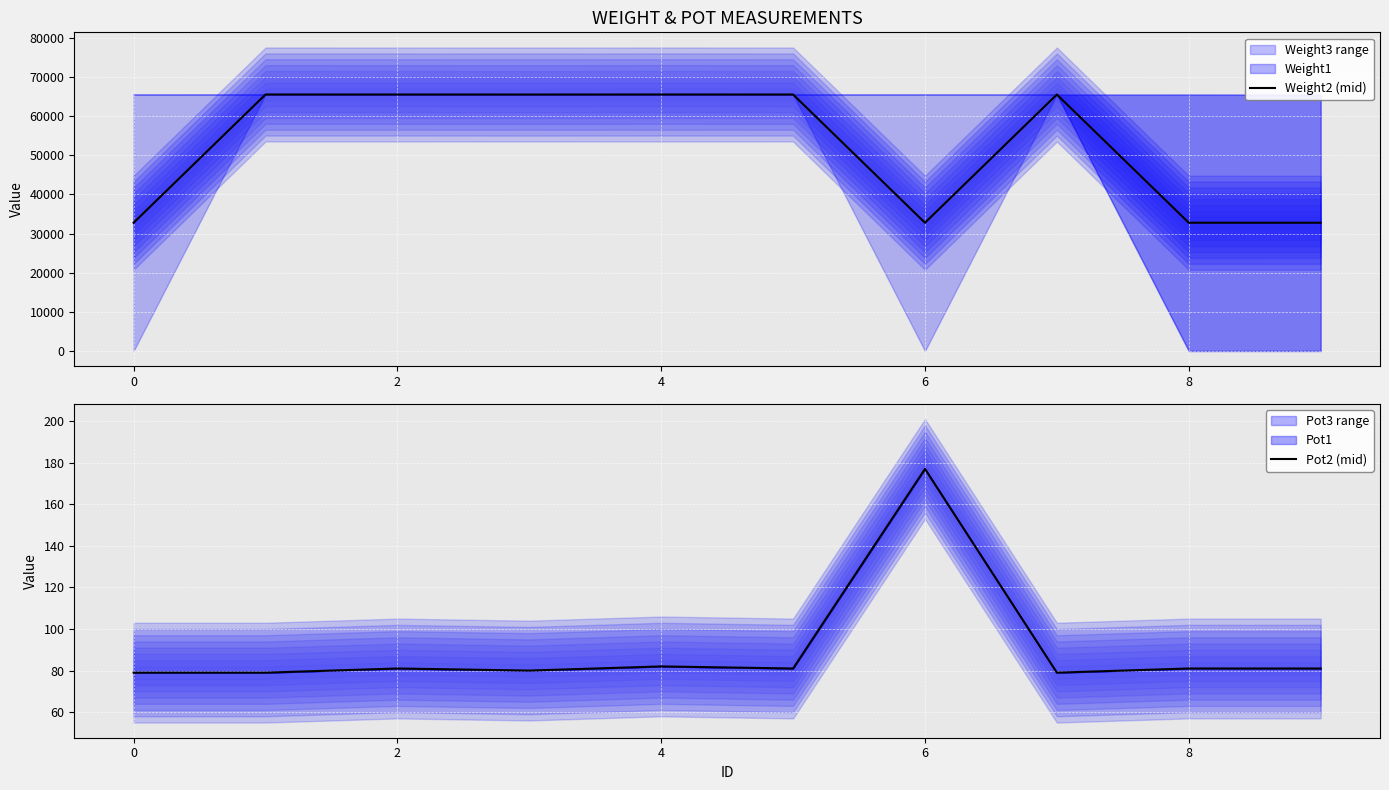

What is the maximum value for Pot2?

177.0